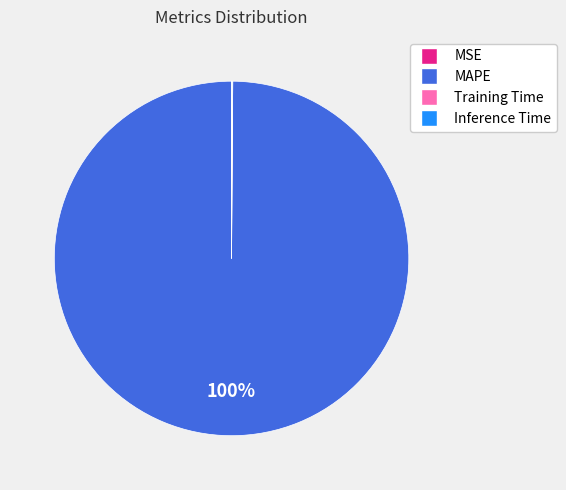

What percentage is the MAPE slice, to the nearest percent?

100%